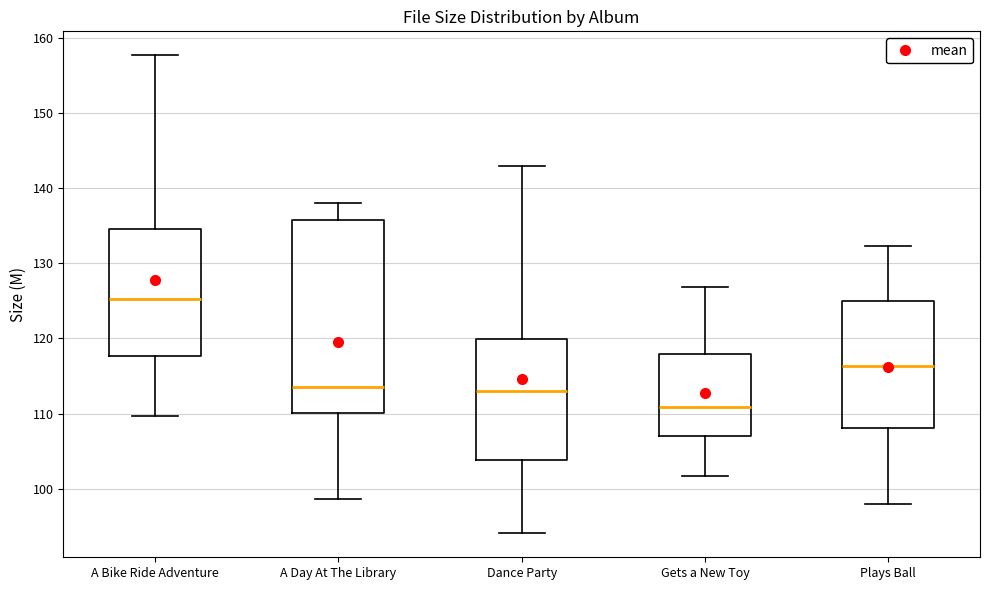

Reading left to right, transcribe this box plot: for each box, give where its median line is, the range the box spans, and where its two whiskers end, as read against the y-axis. The values are not printed on the chart, so give them approximately, as read against the axis.

A Bike Ride Adventure: median 125, box 118 to 135, whiskers 110 to 158
A Day At The Library: median 114, box 110 to 136, whiskers 99 to 138
Dance Party: median 113, box 104 to 120, whiskers 94 to 143
Gets a New Toy: median 111, box 107 to 118, whiskers 102 to 127
Plays Ball: median 116, box 108 to 125, whiskers 98 to 132